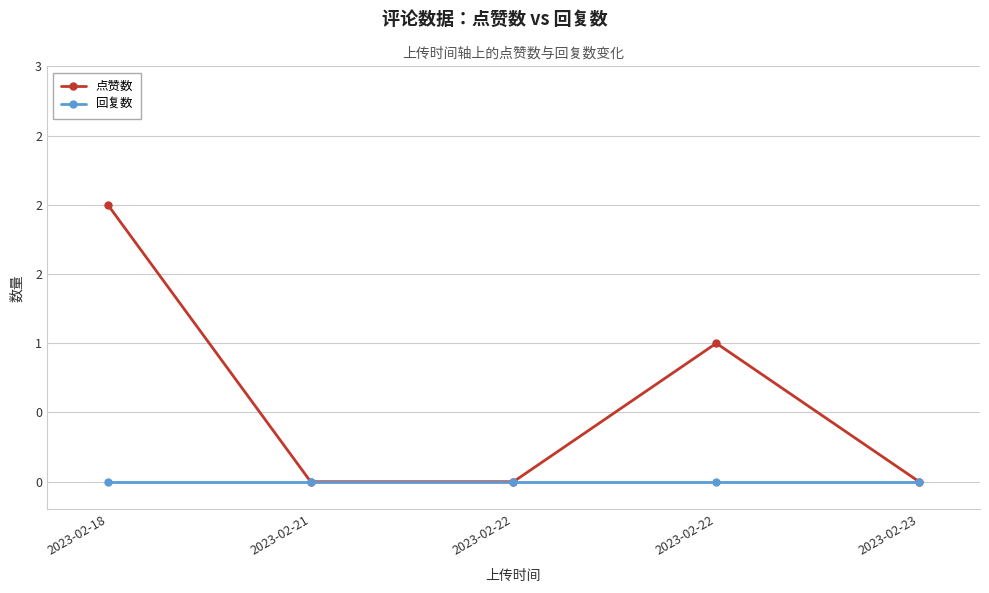

Does the chart have visible grid lines?

Yes